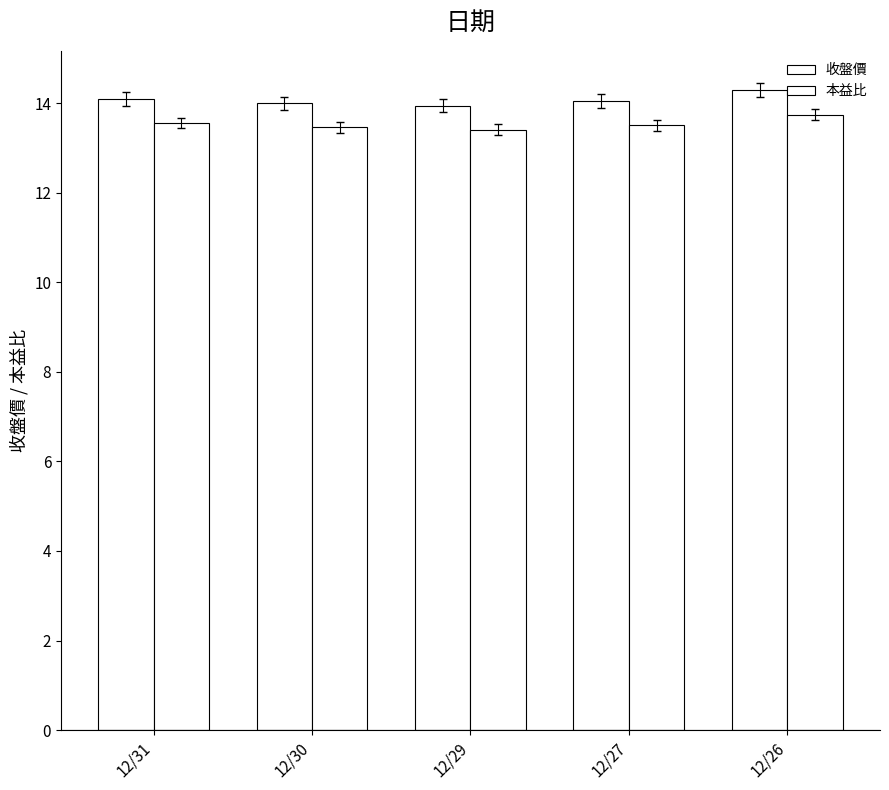

How many distinct data groups are displayed?

2